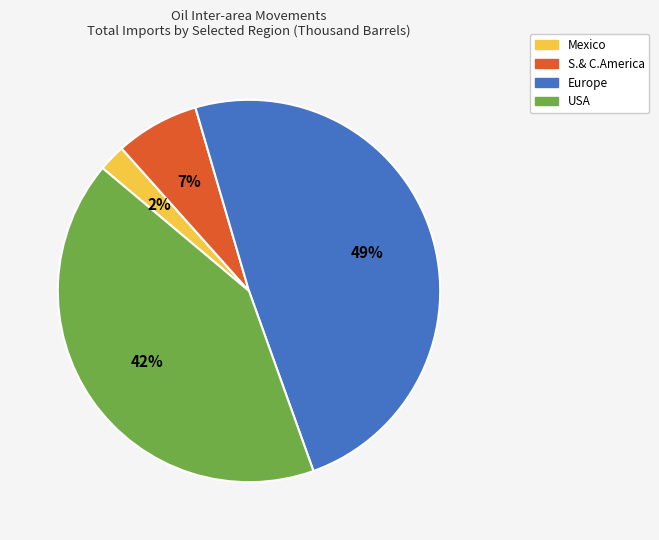

Is there any slice that represents more than half of the pie?

No